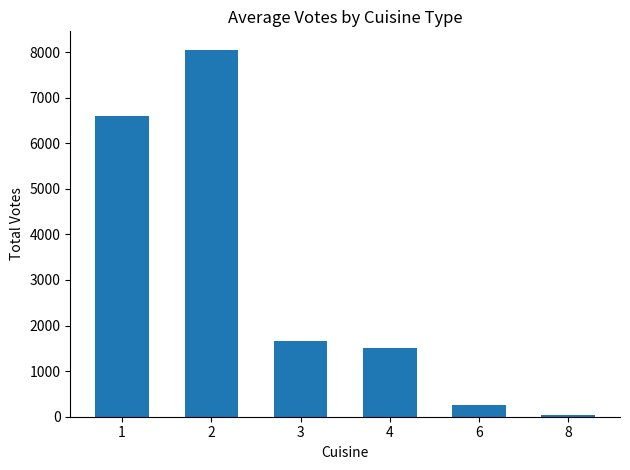

What is the average value?

3018